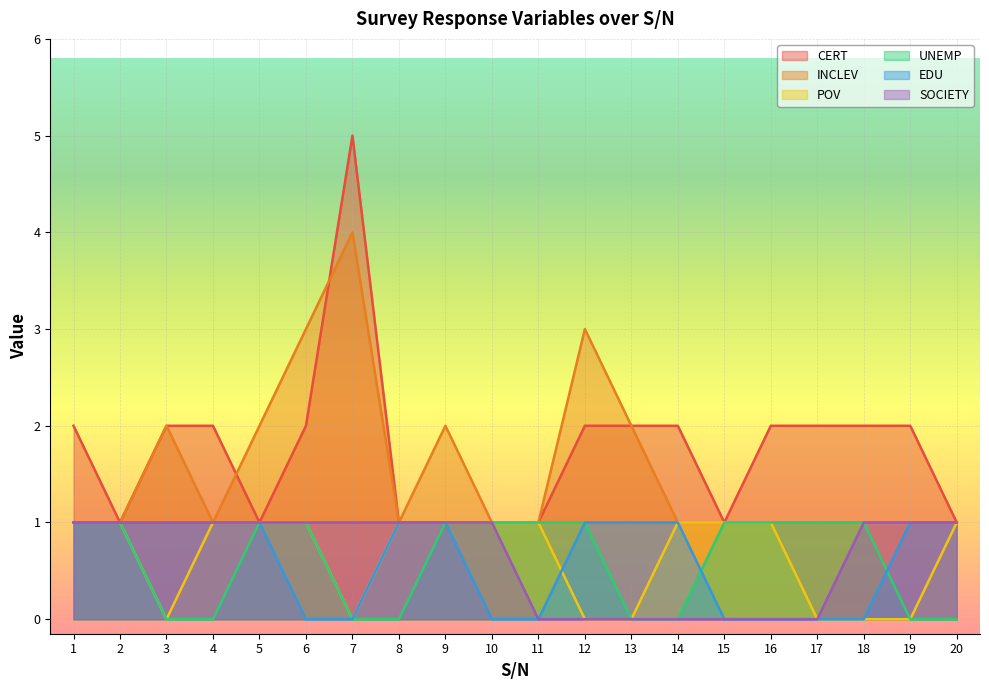

Which category has the lowest value across all series?

3